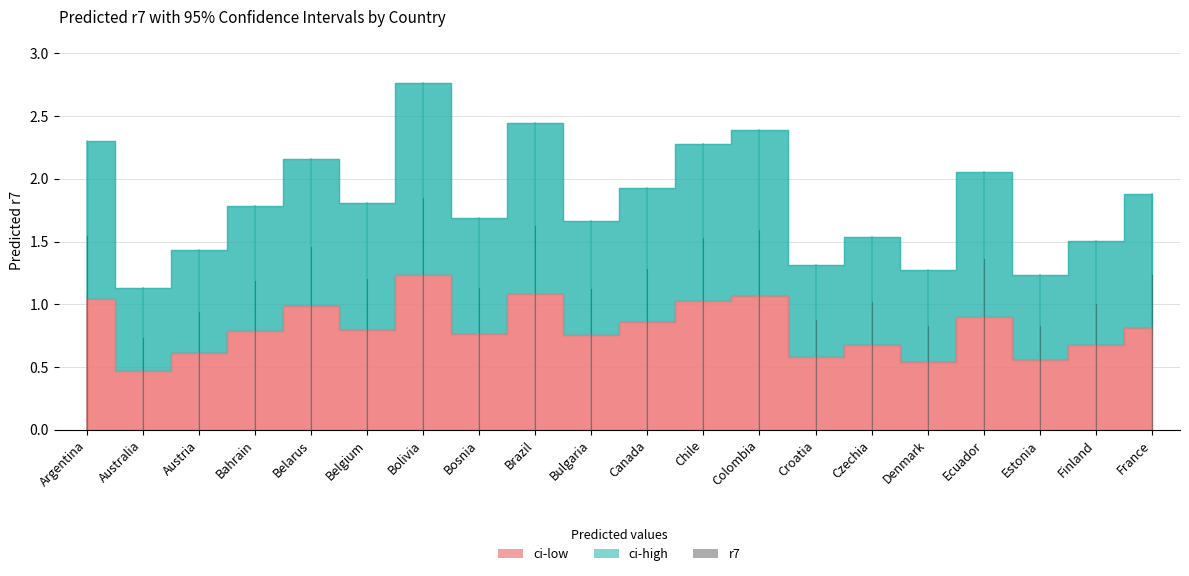

Is it true that ci-low equals 0.8 at Bosnia?

True